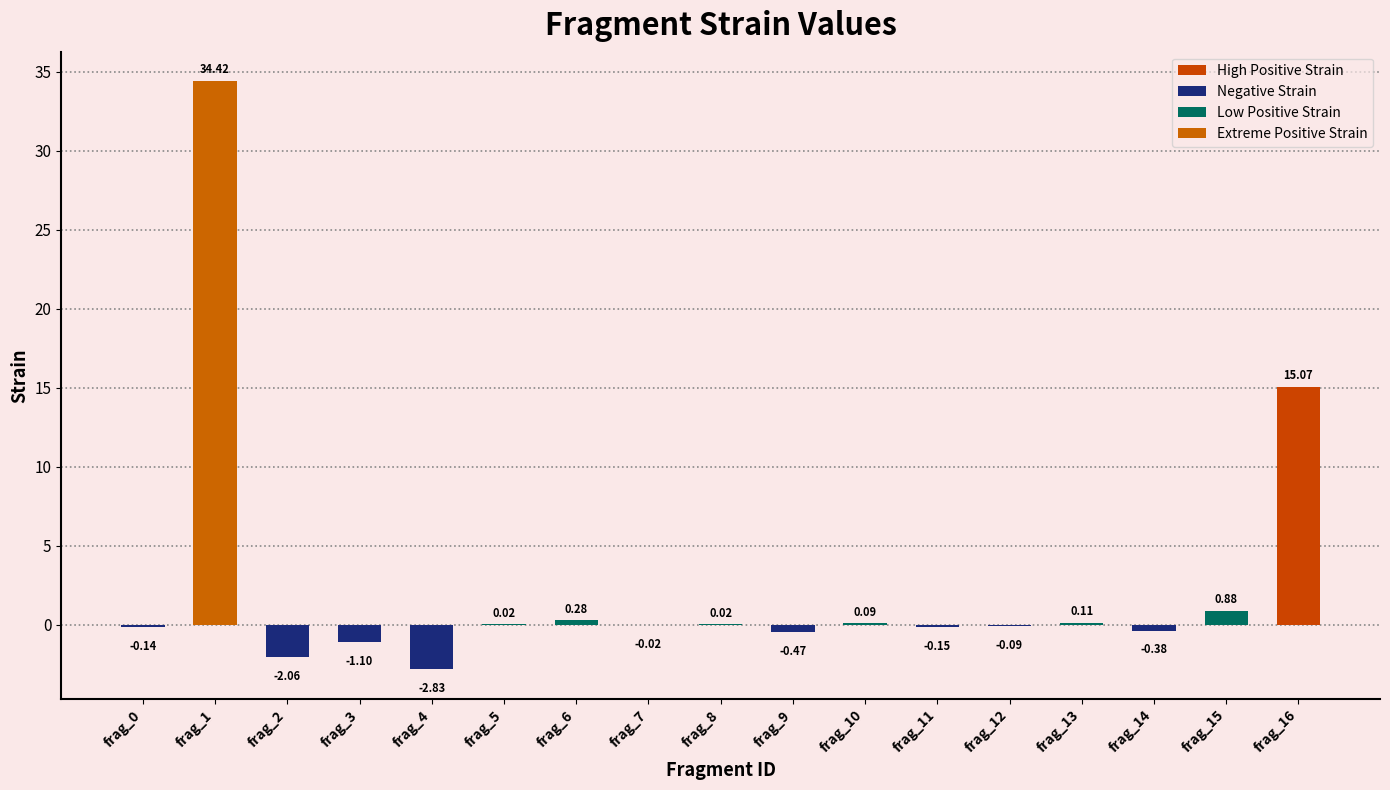

At which label does the data first exceed 0?

frag_1